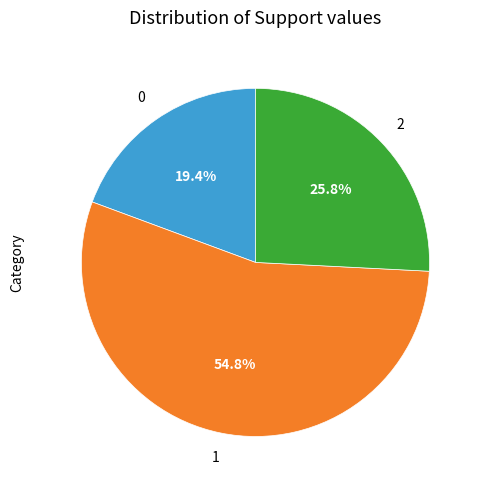

Is there any slice that represents more than half of the pie?

Yes